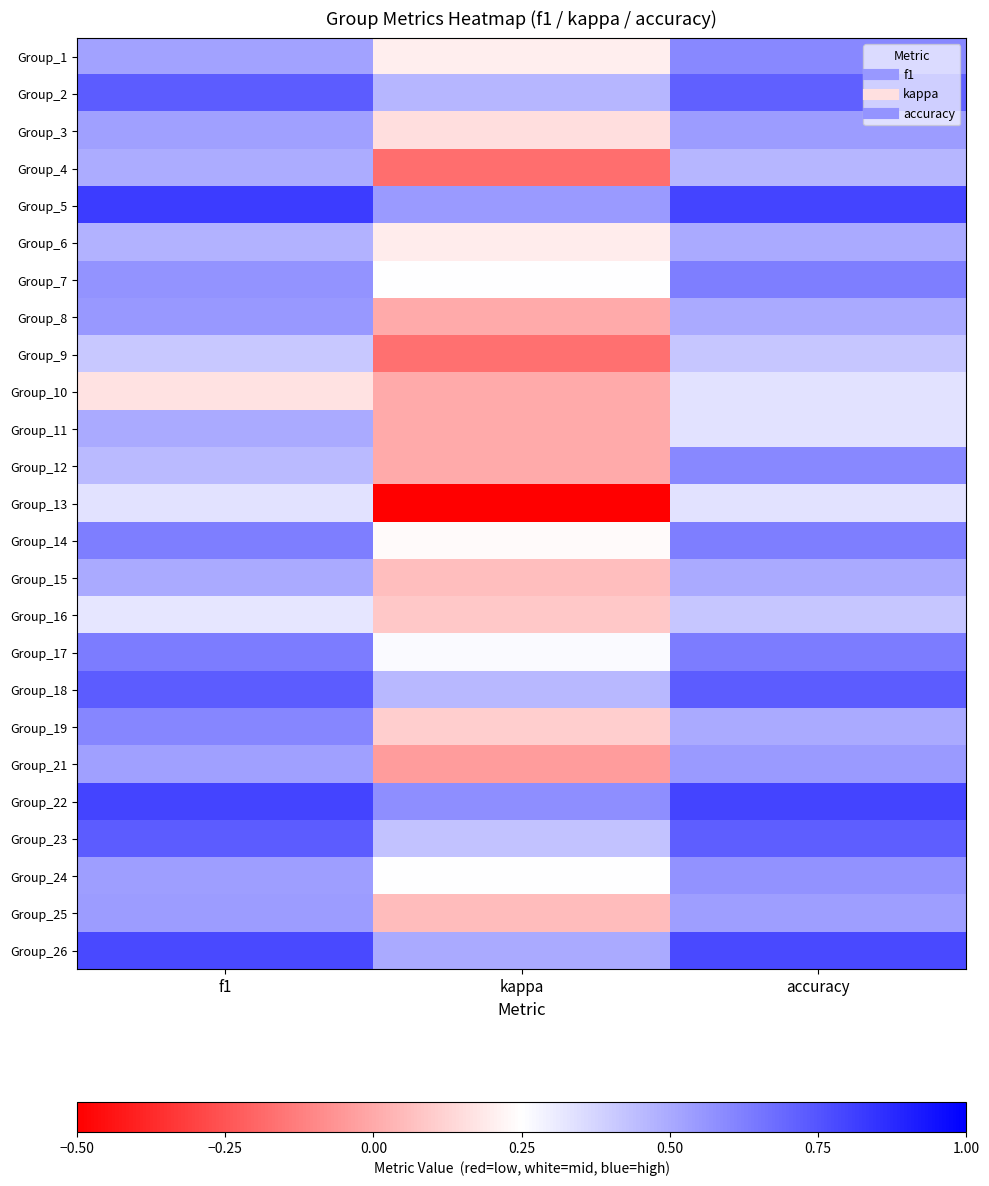

What is the total value across all series at f1?

13.9